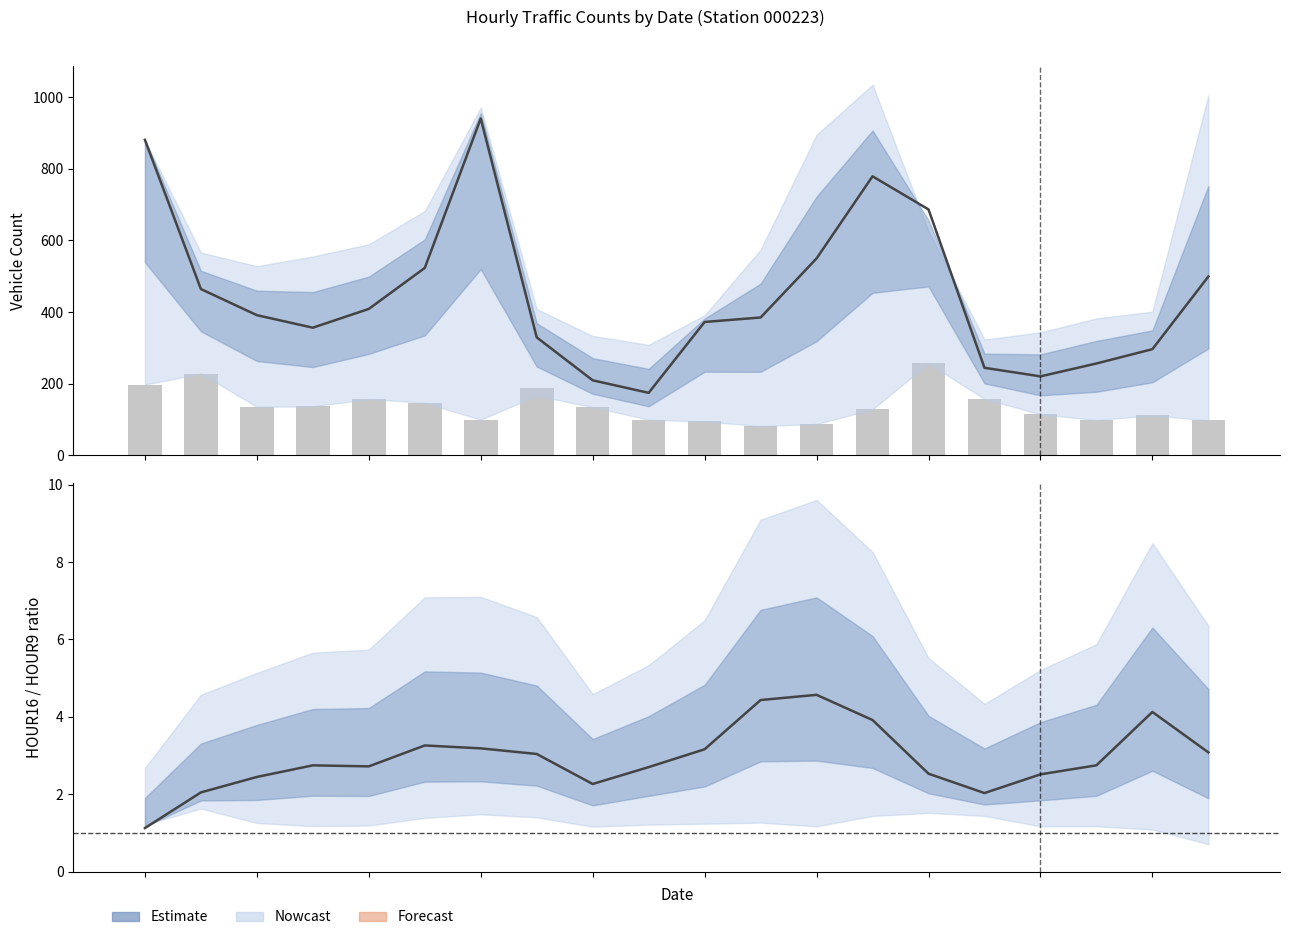

What is the average value of the HOUR8 (bars) series?

137.1